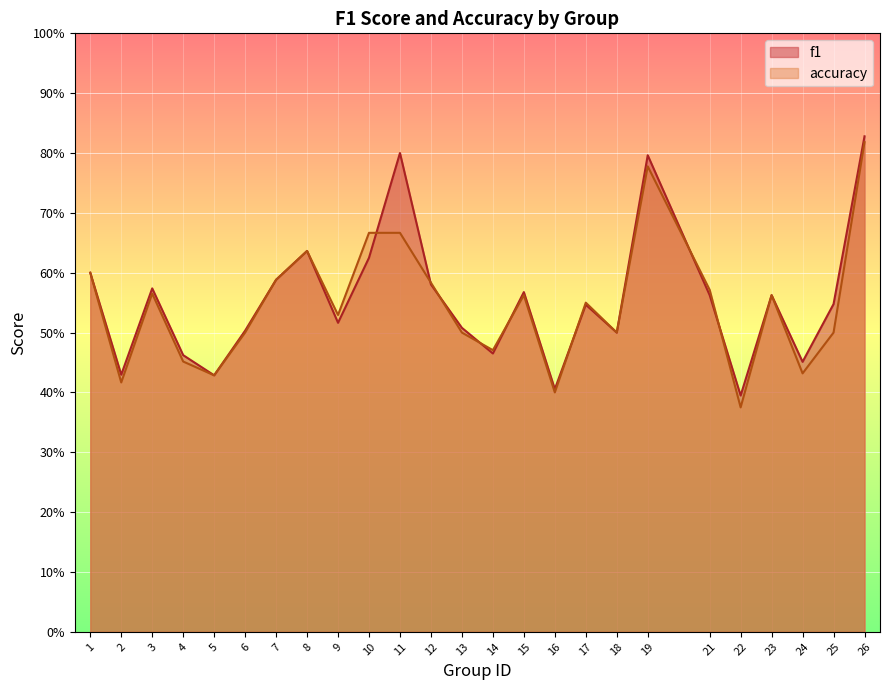

How many series are shown in this chart?

2